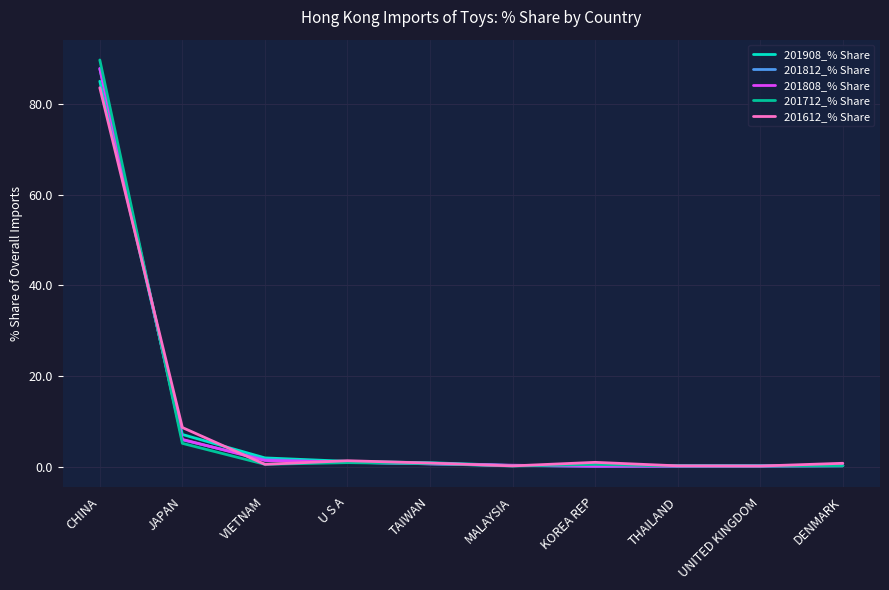

True or false: 201808_% Share and 201612_% Share cross at least once.

True